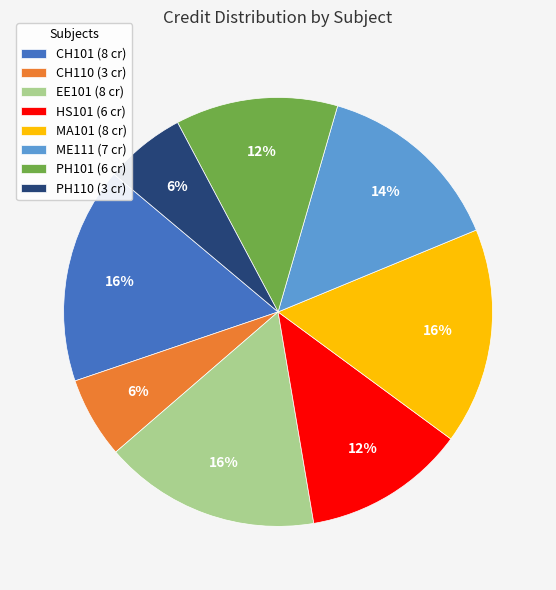

Count the number of slices in the pie.

8